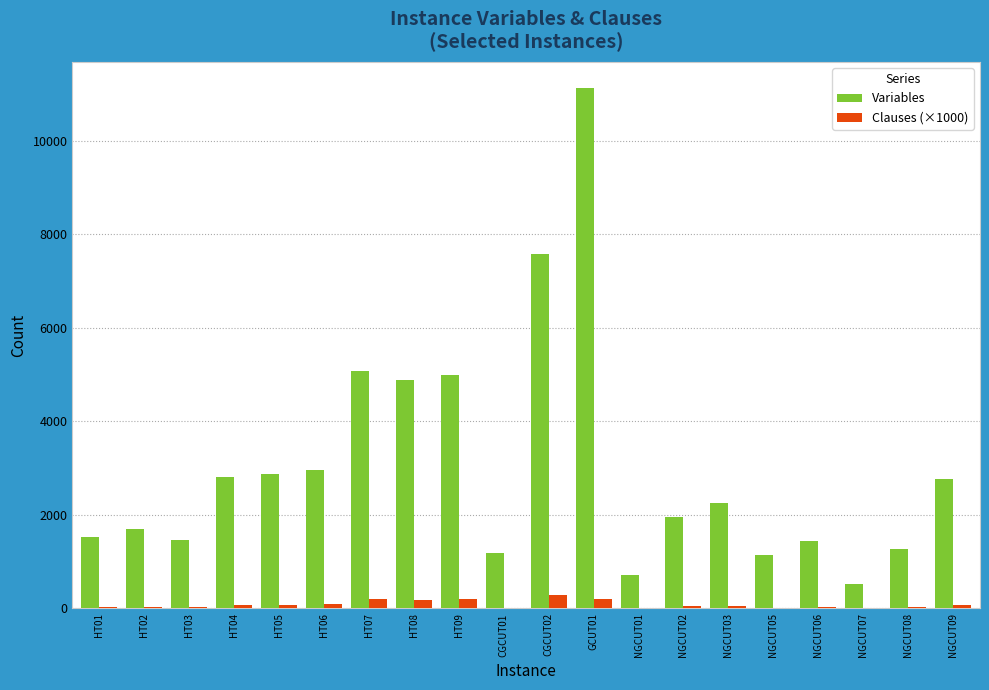

What is the highest value of the Clauses (×1000) series?

297.0